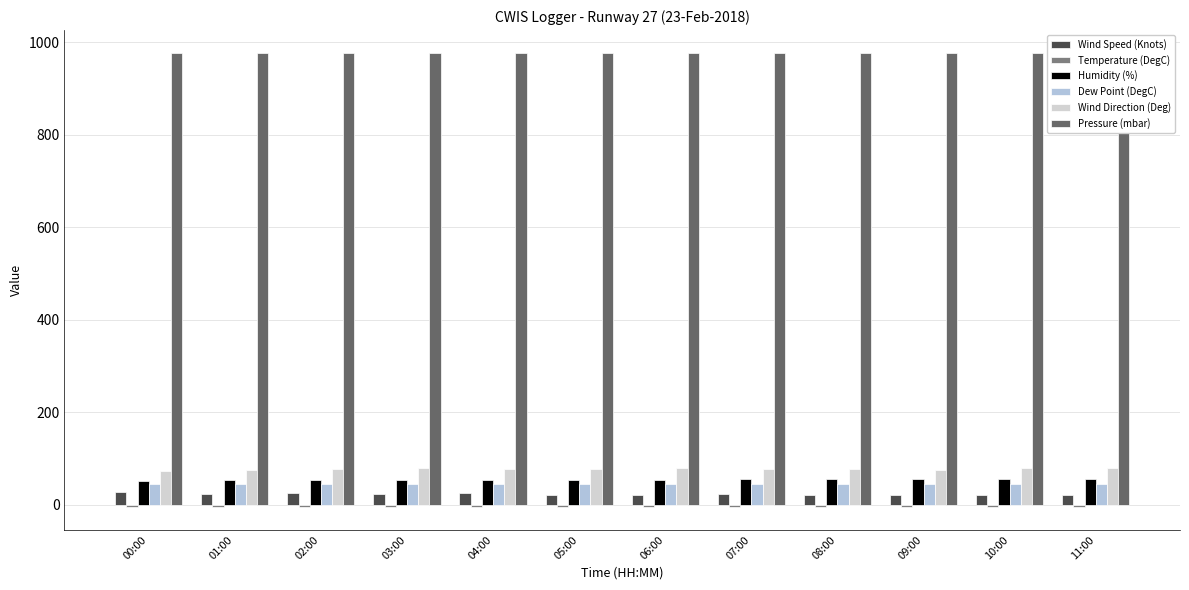

How many Pressure (mbar) values are between 977 and 978?

12